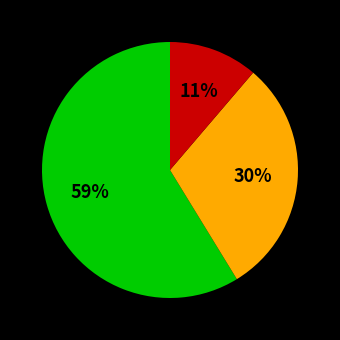

Does any single category account for the majority?

Yes